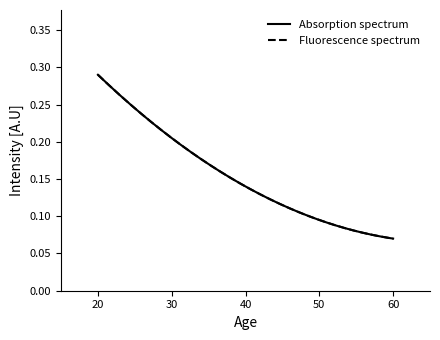

Reading left to right, transcribe all the data shown in this chart.

Absorption spectrum: 20=0.3	40=0.1	60=0.1
Fluorescence spectrum: 20=0.3	40=0.1	60=0.1